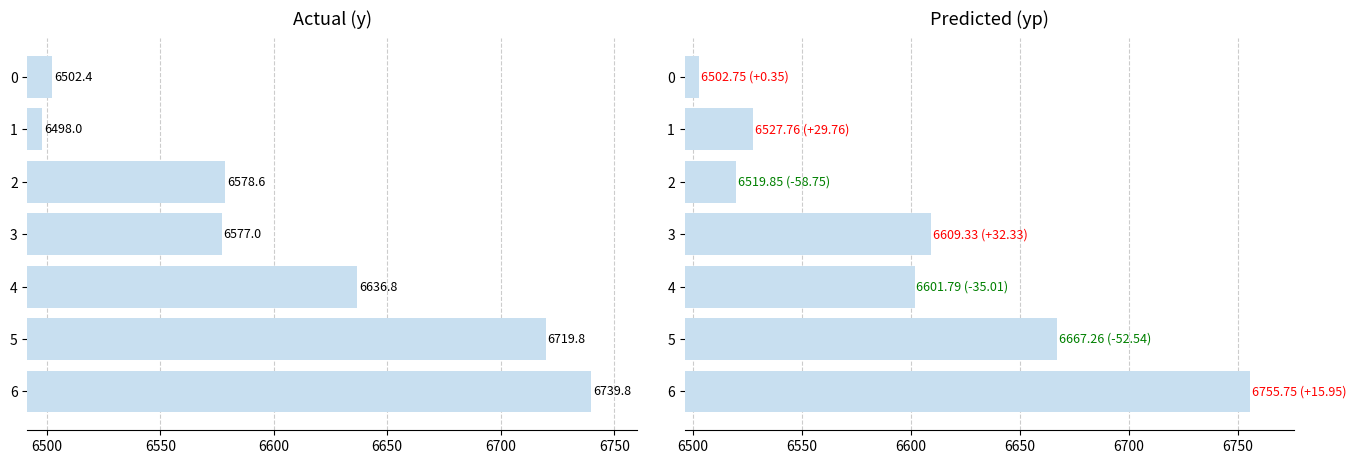

How many bars are there in each group?

2